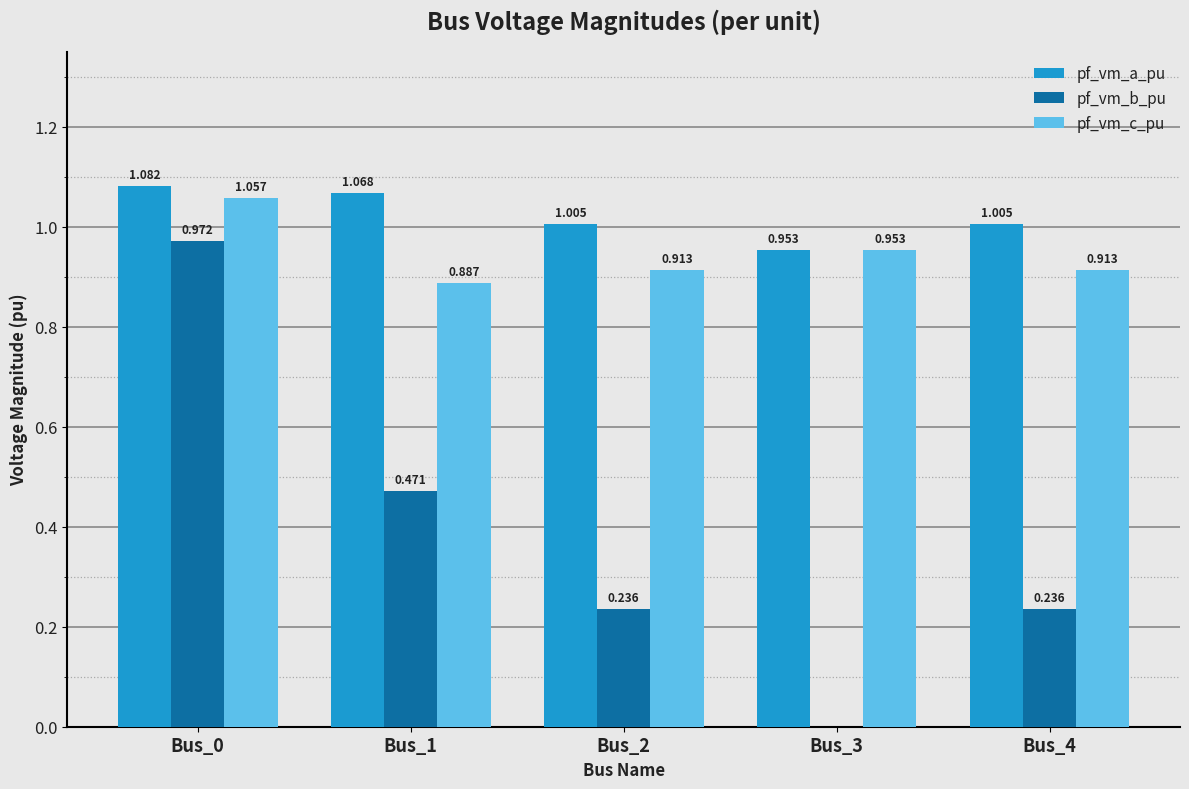

True or false: pf_vm_b_pu has a value of 0.1 at Bus_4.

False